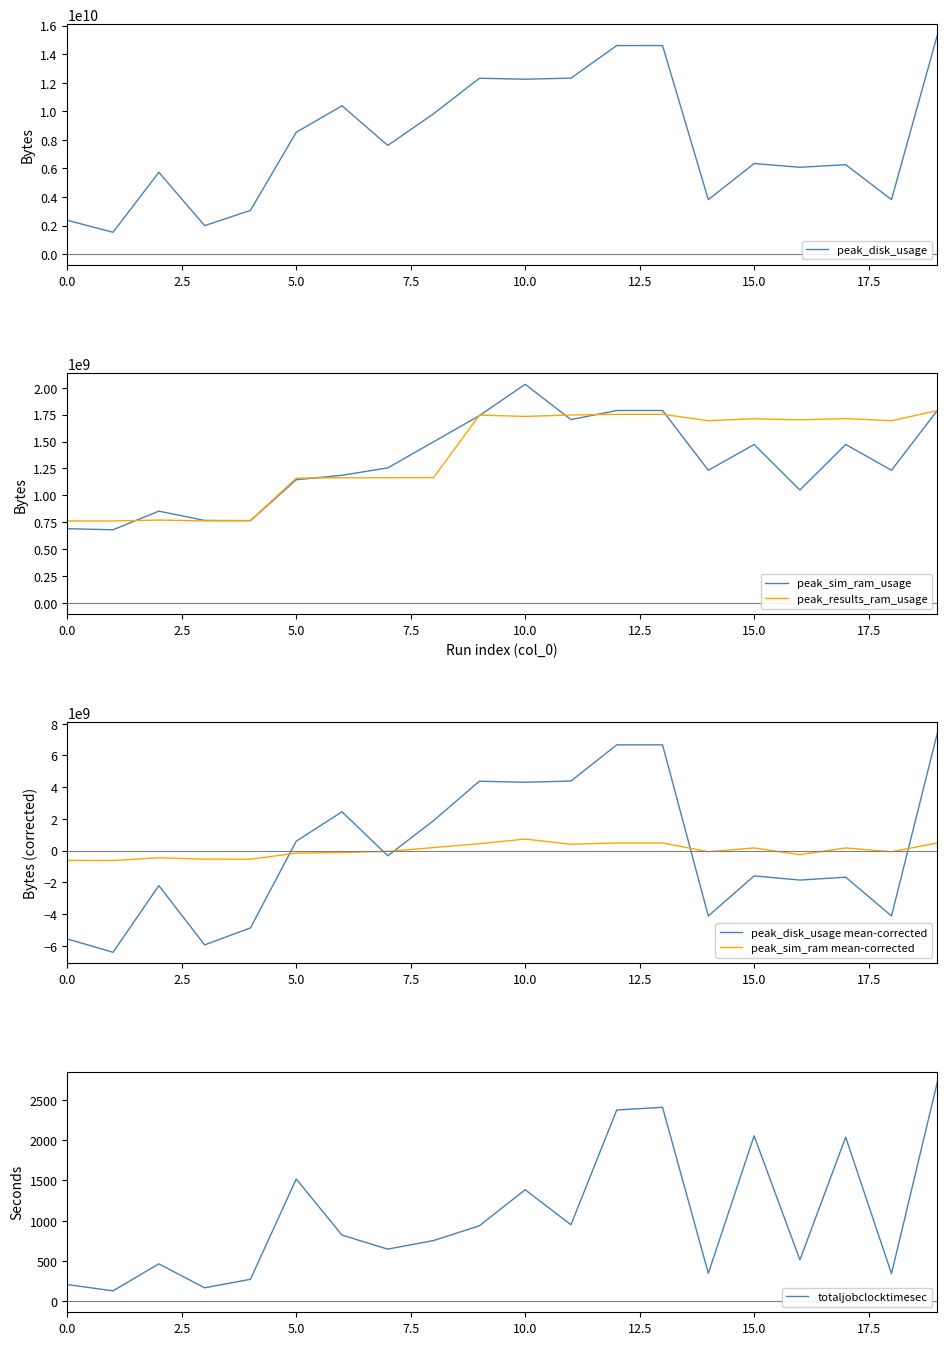

How many categories are shown in the chart?

20